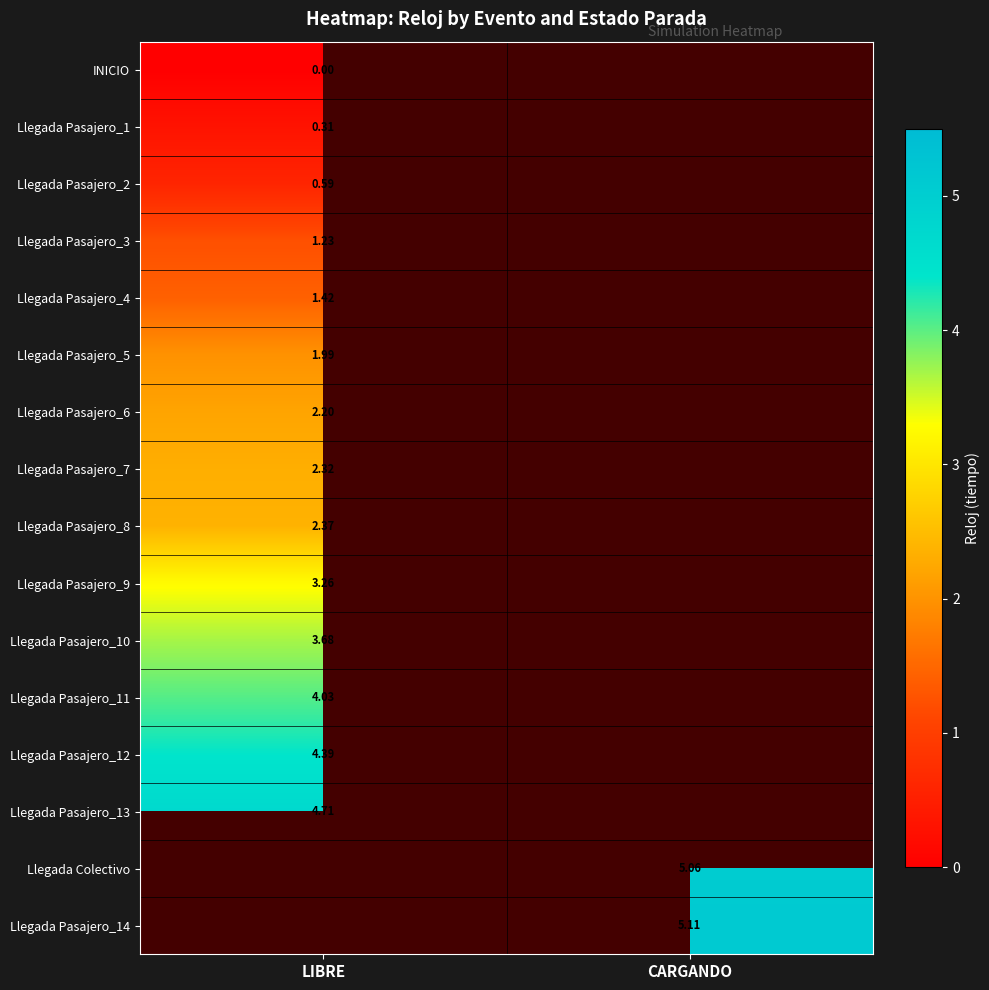

The Llegada Pasajero_4 series shows 0.4 at LIBRE. True or false?

False